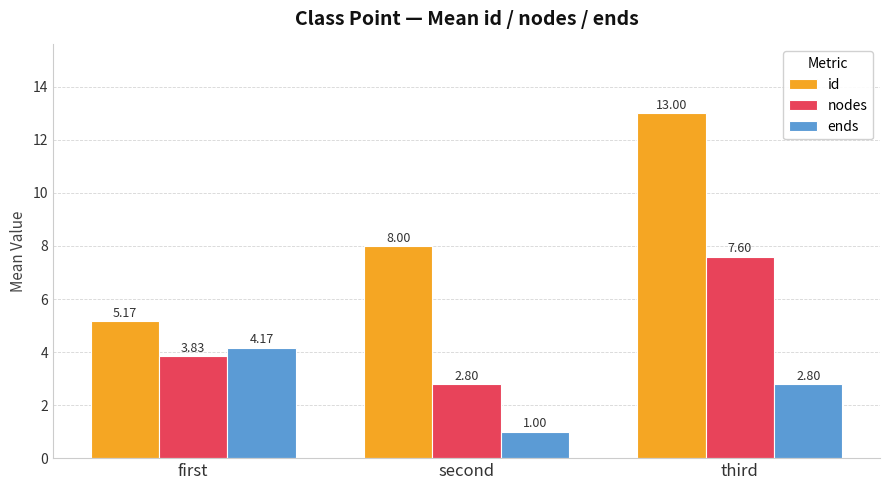

At which category is the sum across all series the highest?

third